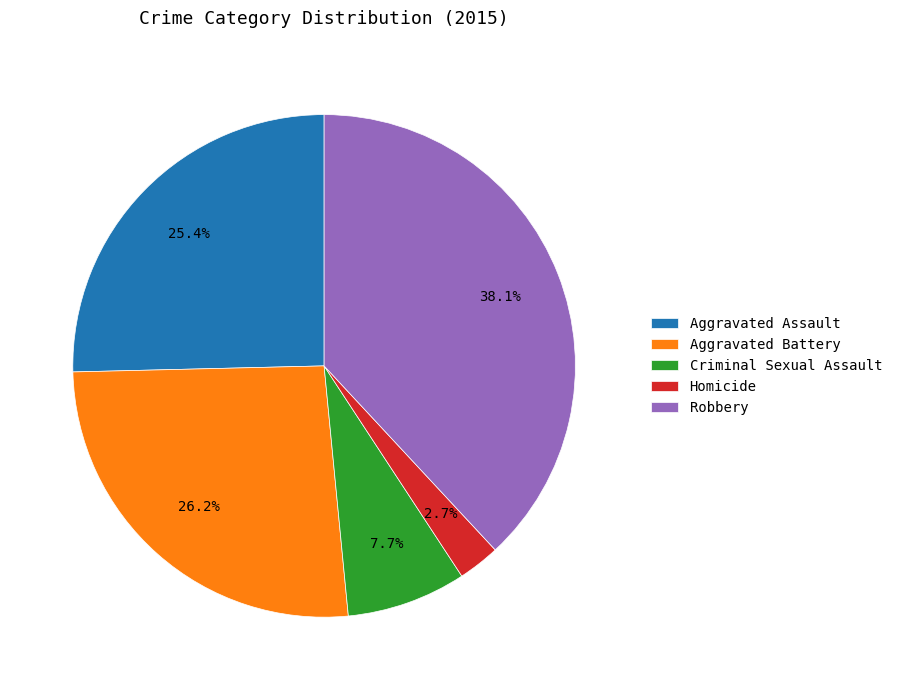

To the nearest percent, what is the average slice percentage?

20%